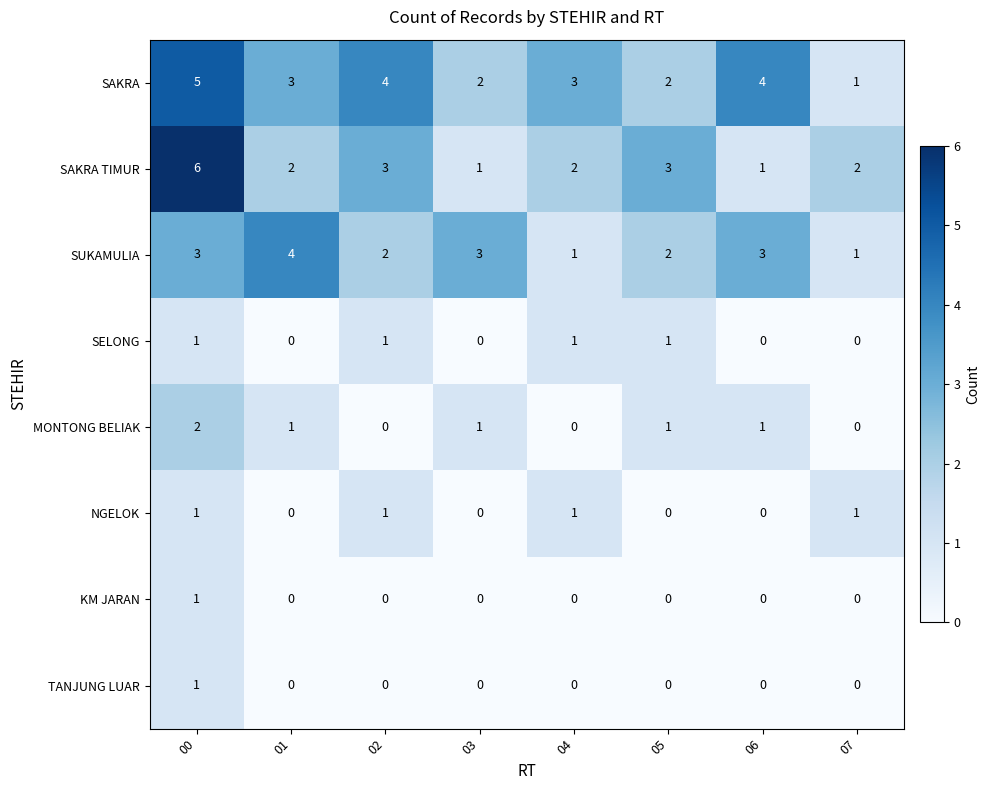

What is the average value of the SAKRA series?

3